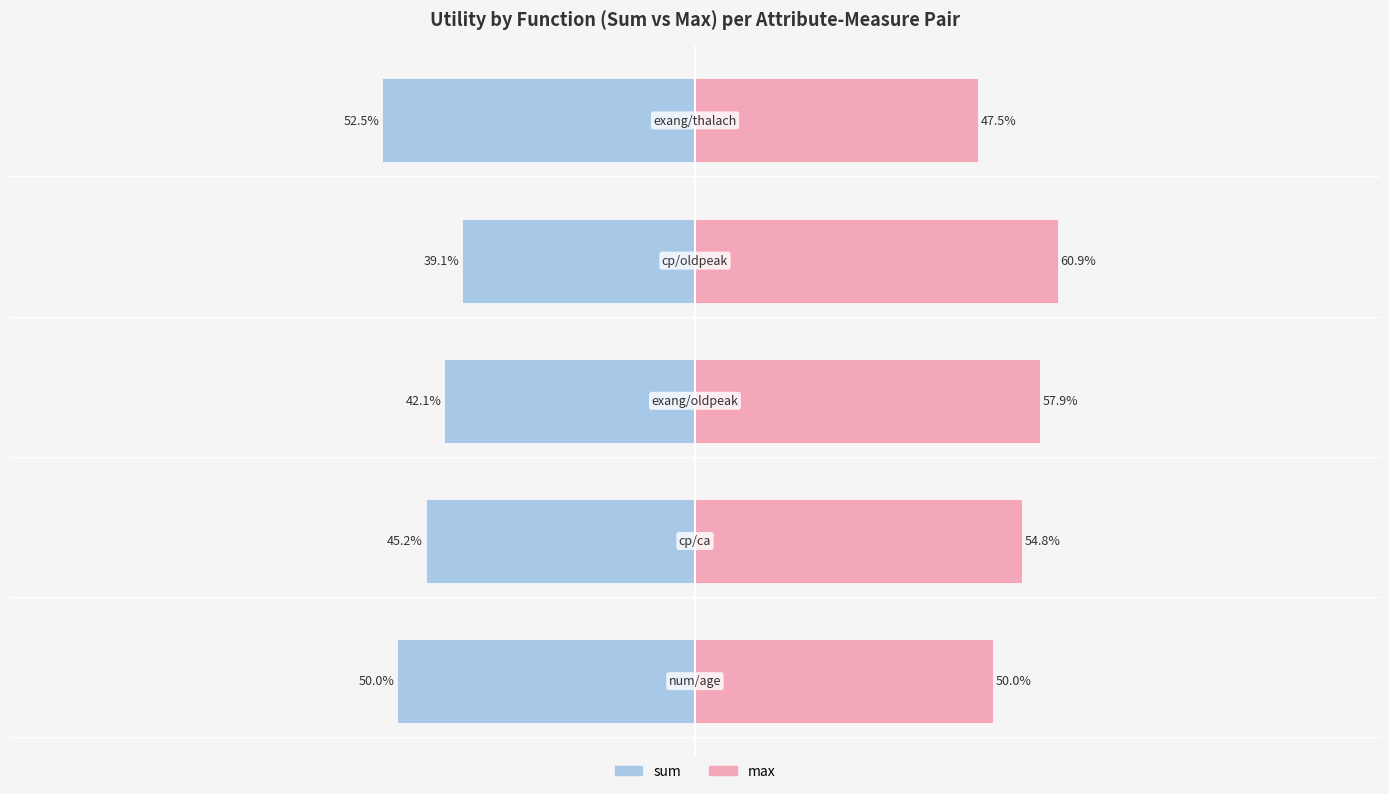

The value of sum at 4 is -11.7. True or false?

False